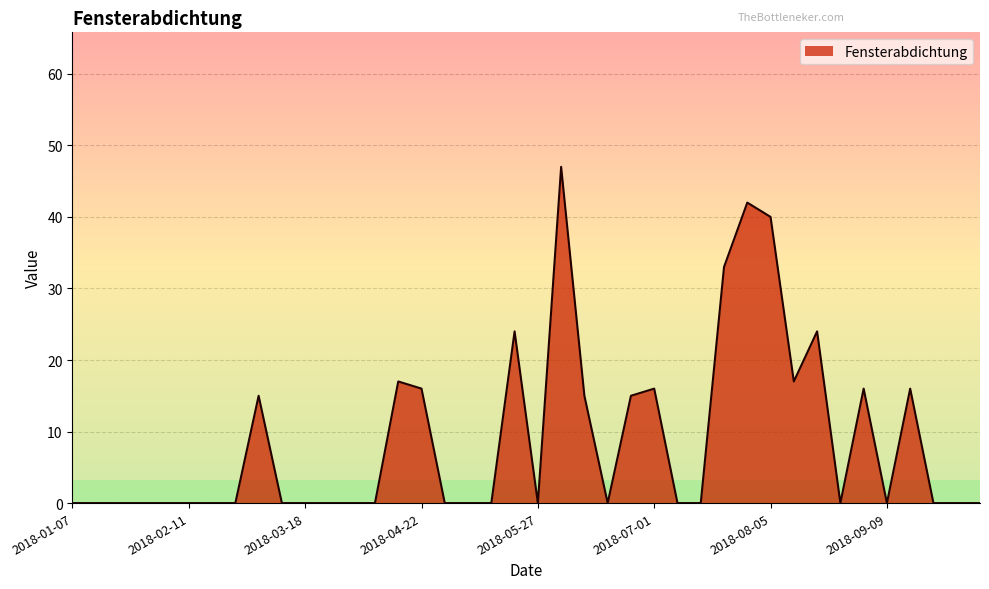

Reading left to right, extract all data points from this chart.

0	0	0	0	0	0	0	0	15	0	0	0	0	0	17	16	0	0	0	24	0	47	15	0	15	16	0	0	33	42	40	17	24	0	16	0	16	0	0	0